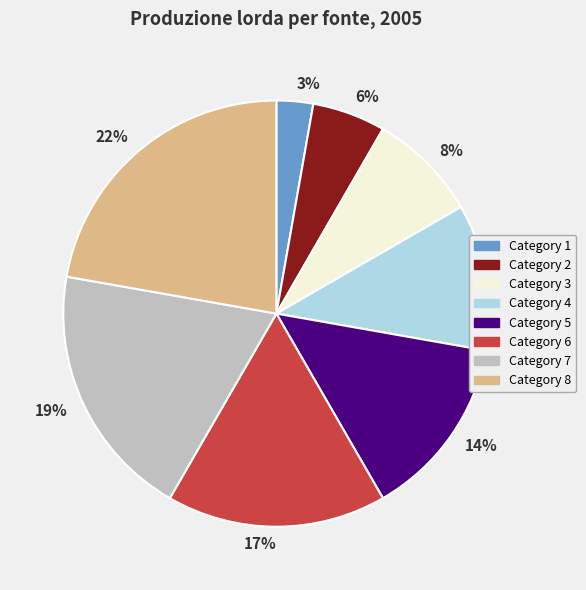

Combined, do 8% and 11% account for over 50%?

No